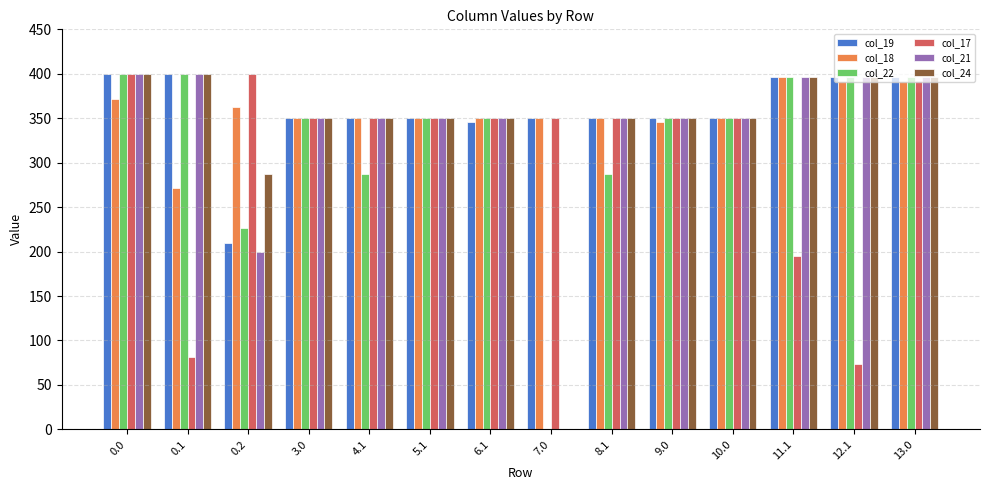

What is the average value of the col_18 series?

355.8